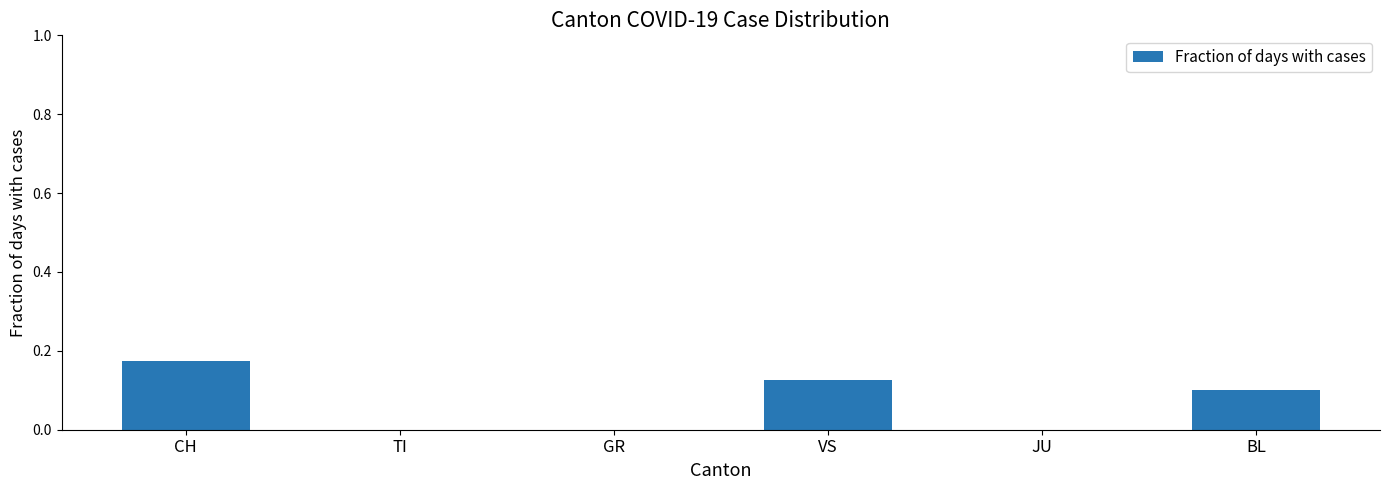

Which category has the highest value across all series?

CH